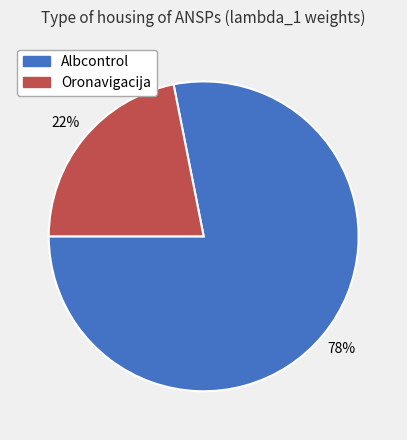

To the nearest percent, what is the difference between the Albcontrol and Oronavigacija slice percentages?

56%